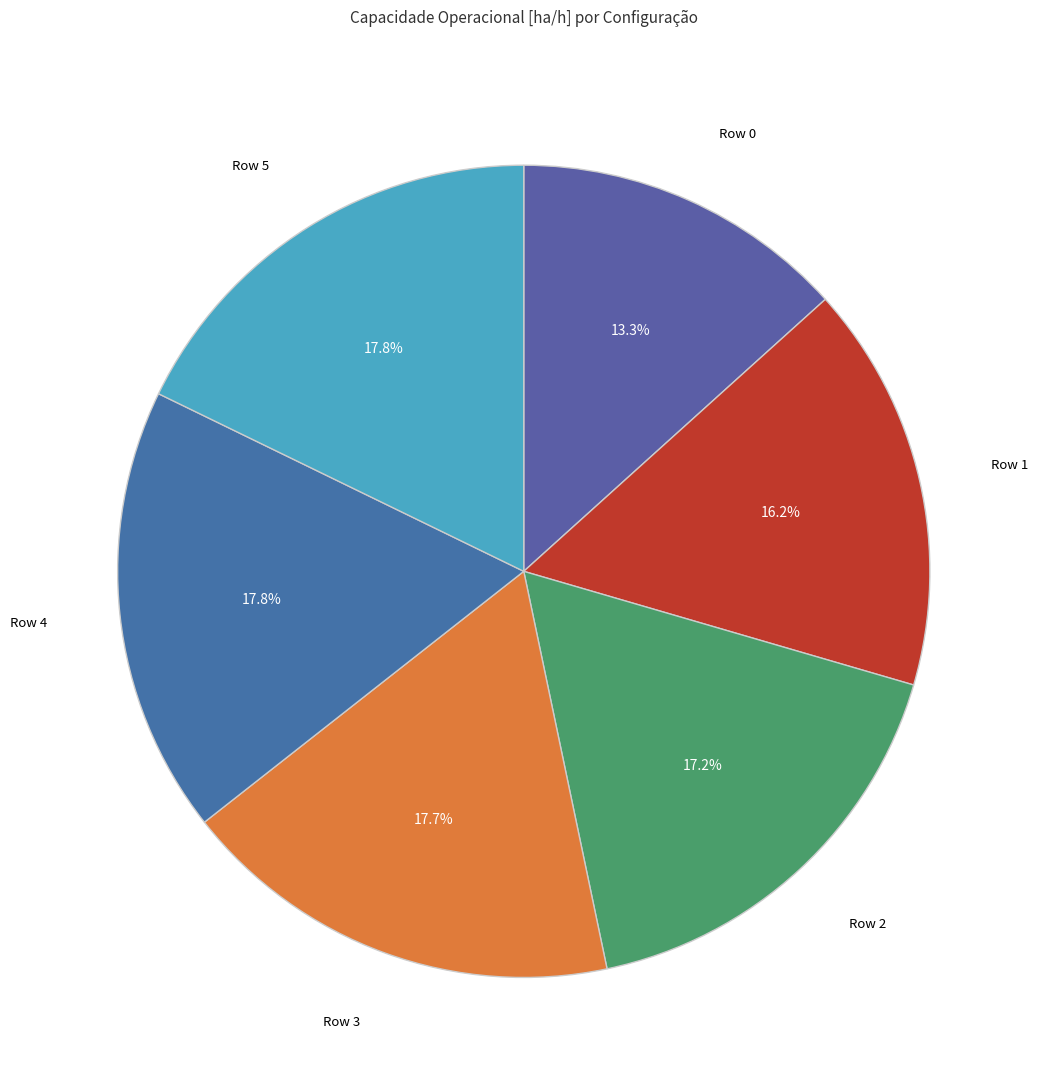

How many slices are in this pie chart?

6